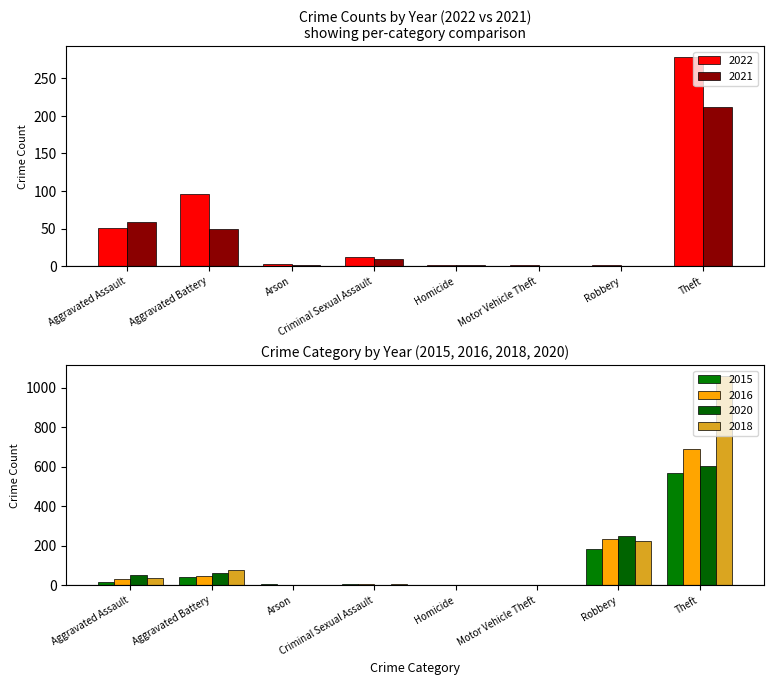

At which label does 2018 reach its peak?

Theft